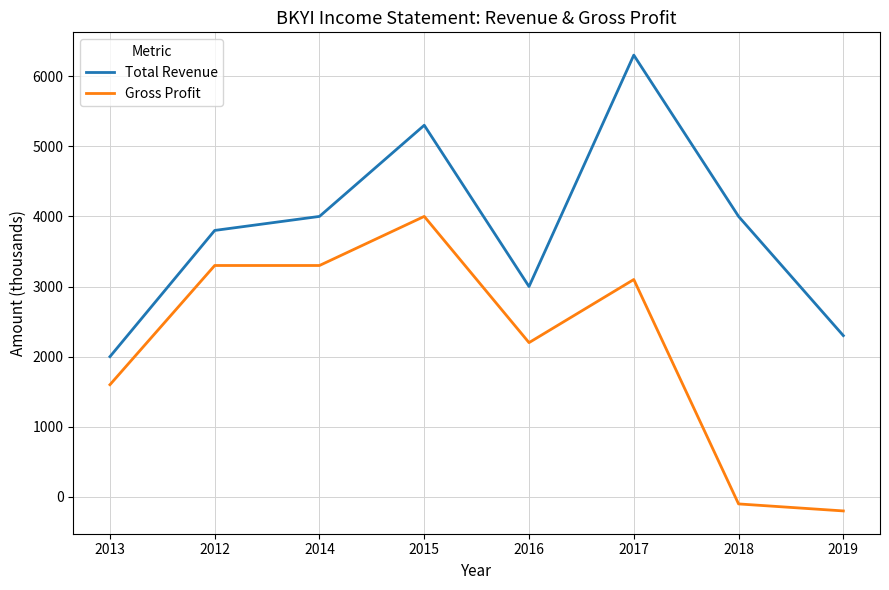

Which category has the lowest value across all series?

2019